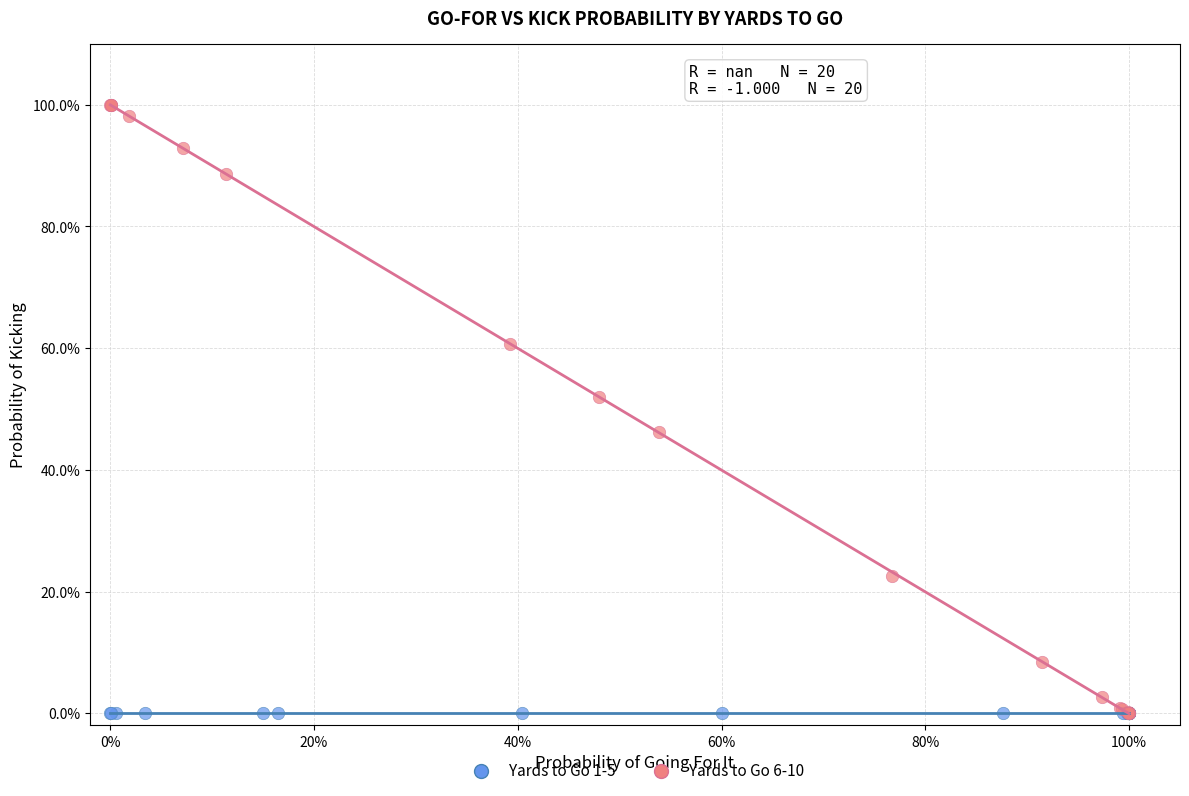

What are all the series names shown in the legend?

Yards to Go 1-5, Yards to Go 6-10